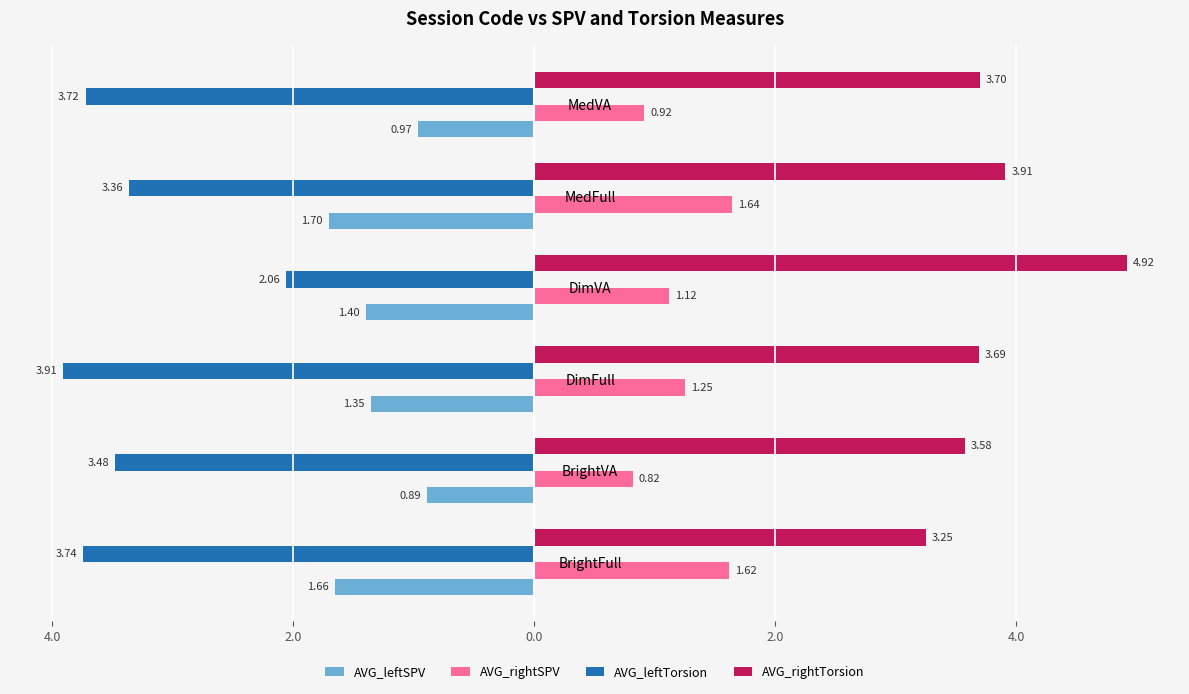

What are all the series names shown in the legend?

AVG_leftSPV, AVG_rightSPV, AVG_leftTorsion, AVG_rightTorsion